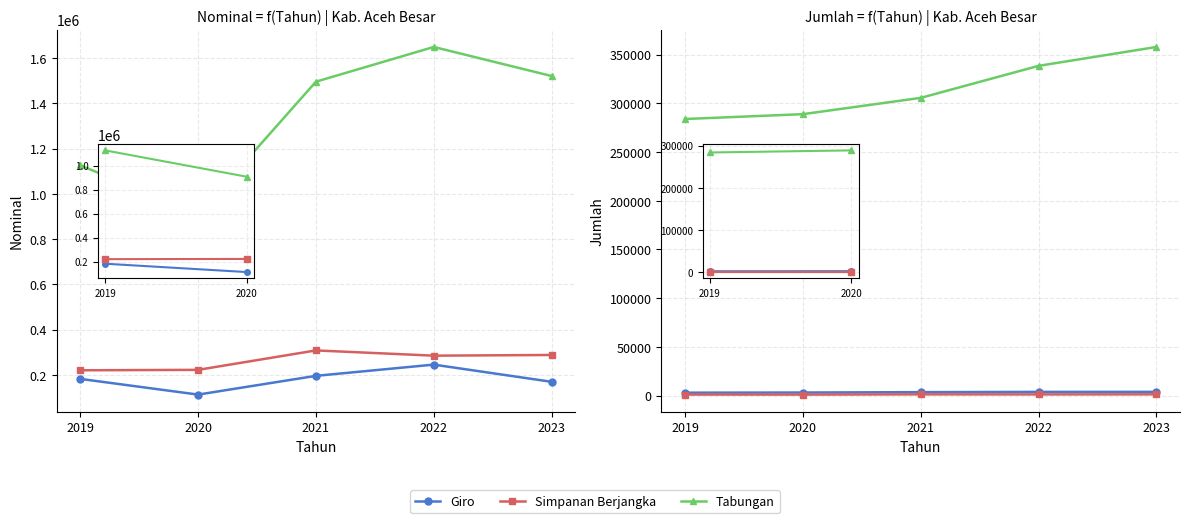

Reading left to right, transcribe all the data shown in this chart.

Giro: 2019=2892	2020=3050	2021=3441	2022=3708	2023=3733
Simpanan Berjangka: 2019=984	2020=938	2021=1184	2022=1123	2023=1186
Tabungan: 2019=283953	2020=288925	2021=305662	2022=338546	2023=357937